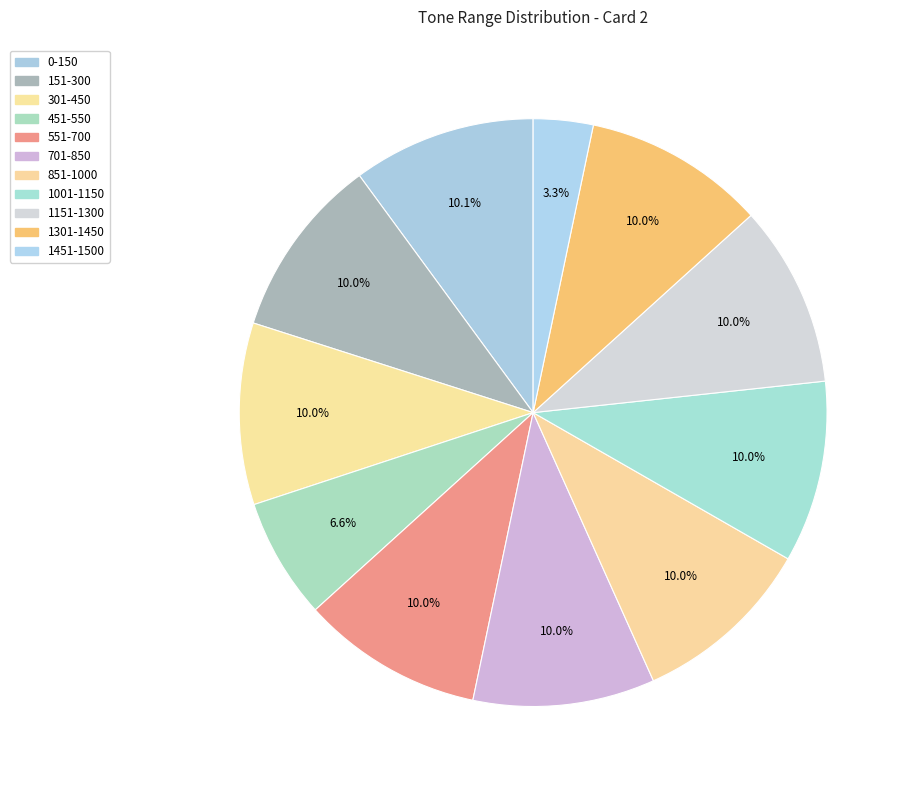

Count the number of slices in the pie.

11